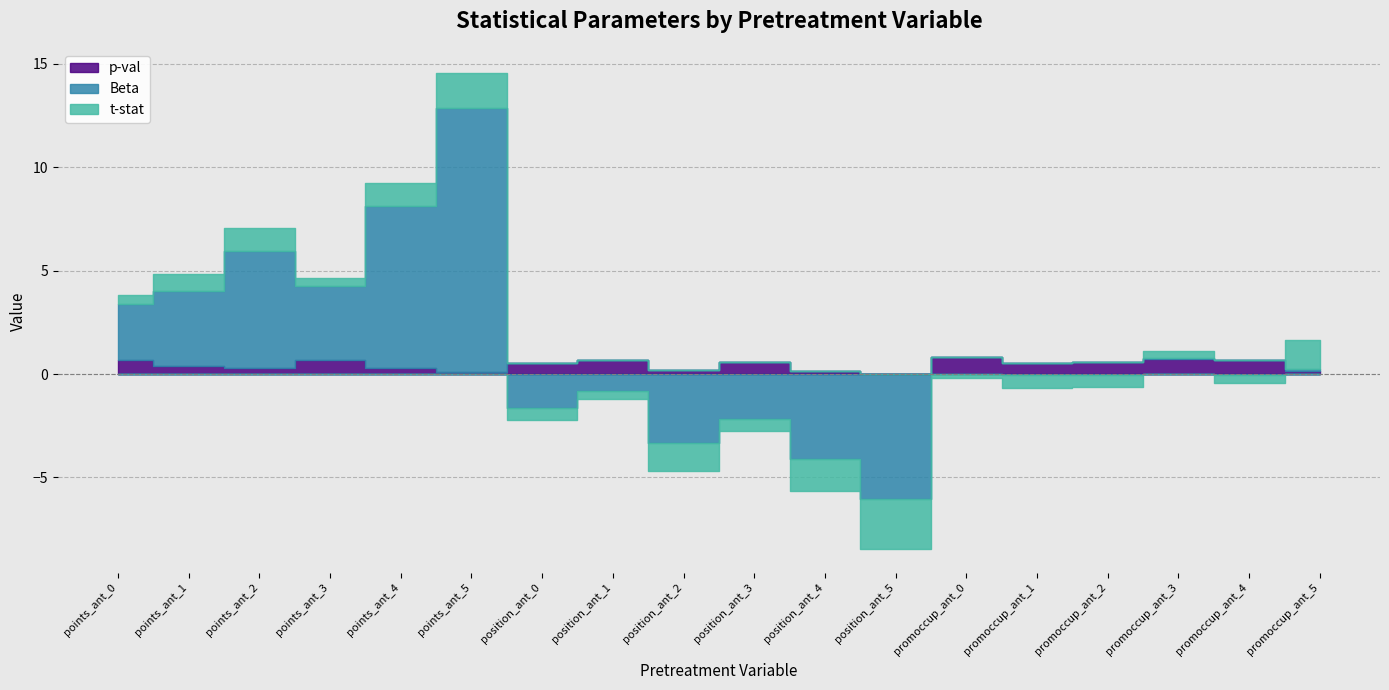

What is the label of the 2nd point from the left?

points_ant_1